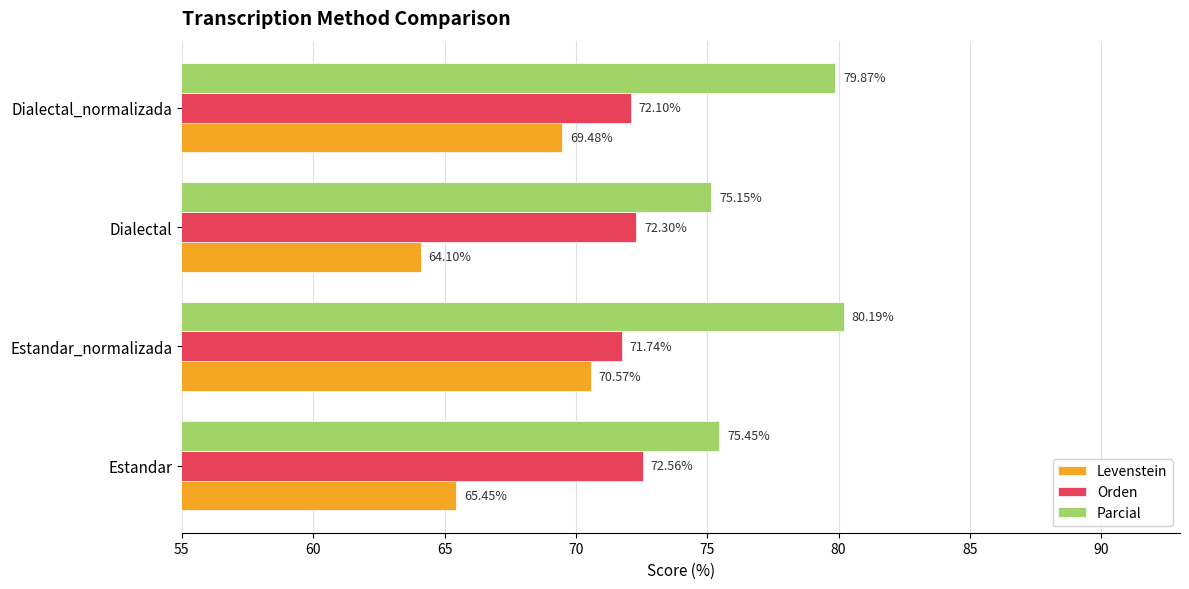

Between Estandar_normalizada and Dialectal, which series saw the biggest shift?

Levenstein